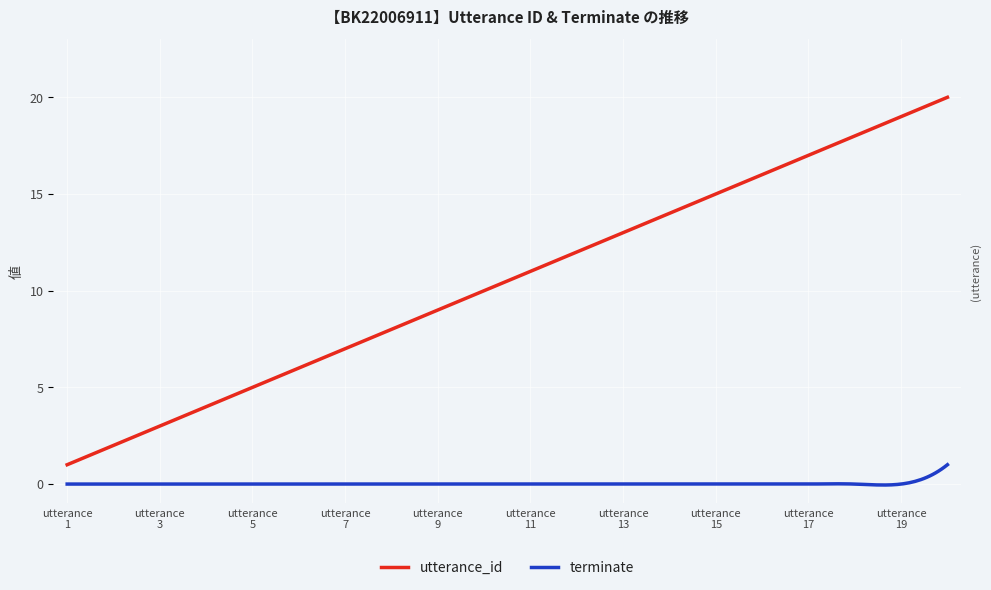

What is the greatest value displayed?

20.0